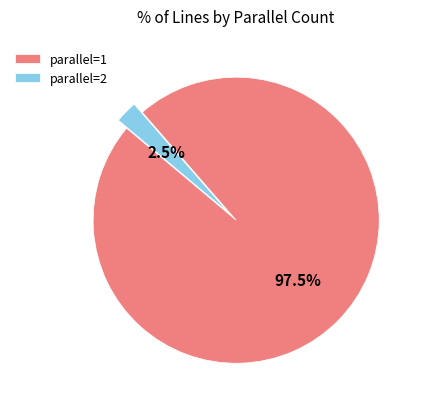

Is there any slice that represents more than half of the pie?

Yes